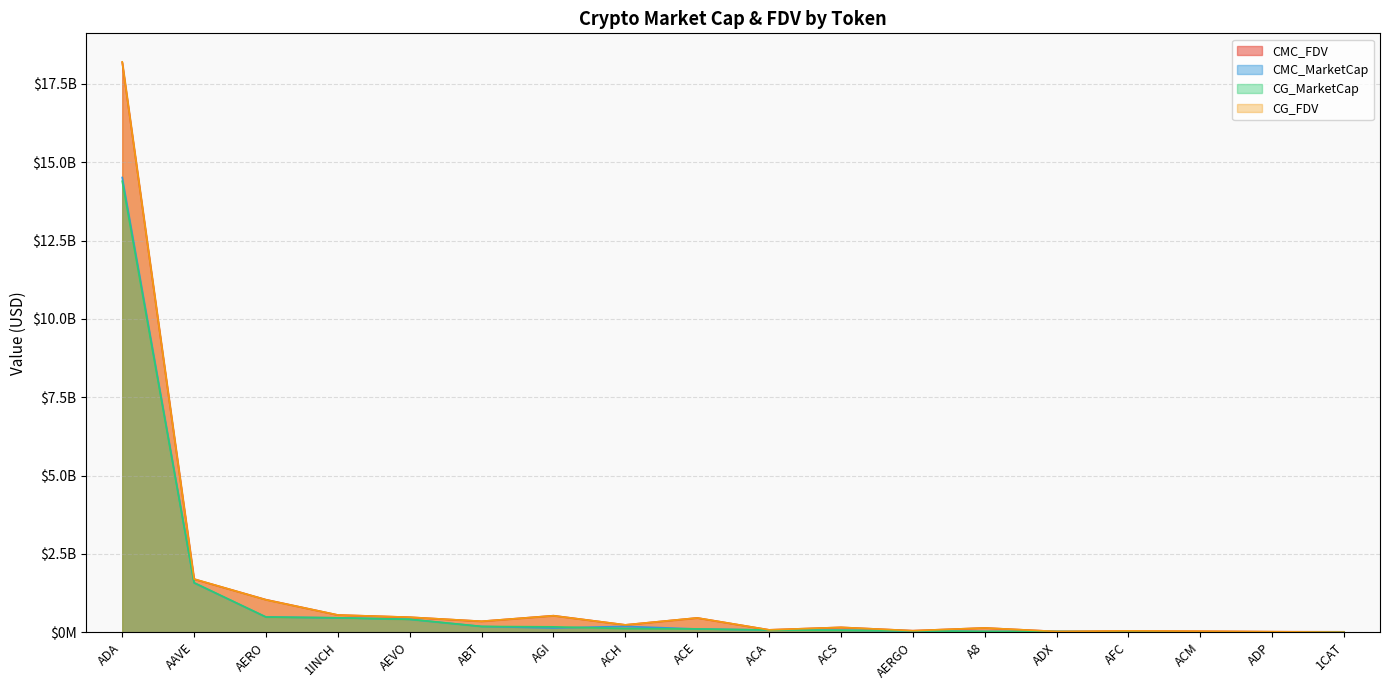

How many data points in CMC_MarketCap are less than 105164023?

9